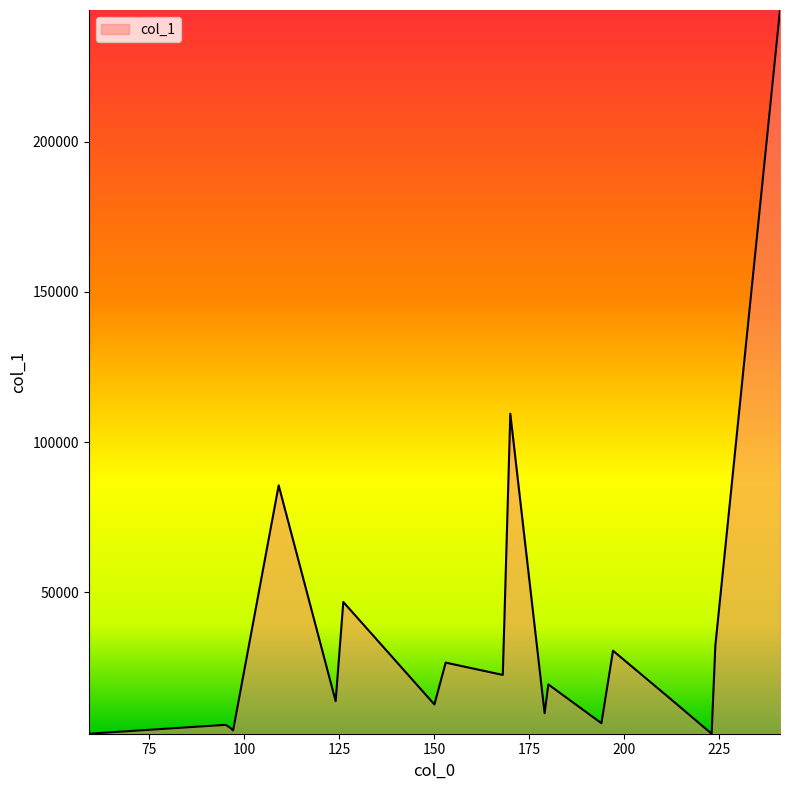

Does the chart have visible grid lines?

No